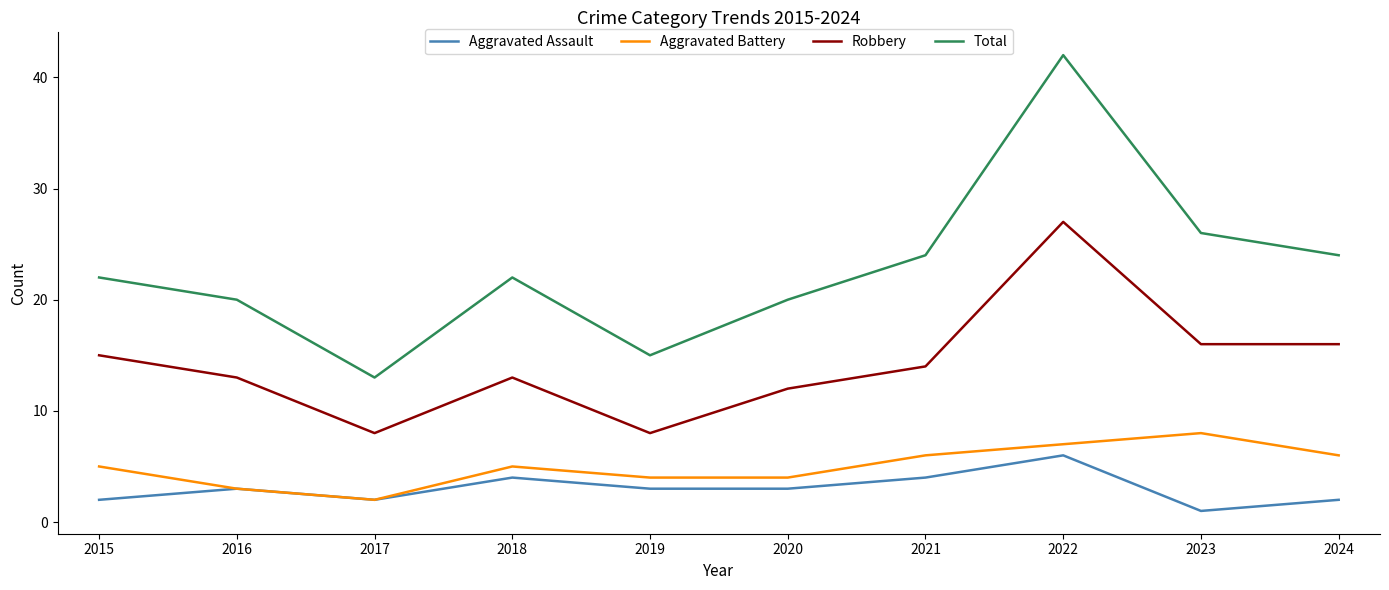

What are all the series names shown in the legend?

Aggravated Assault, Aggravated Battery, Robbery, Total